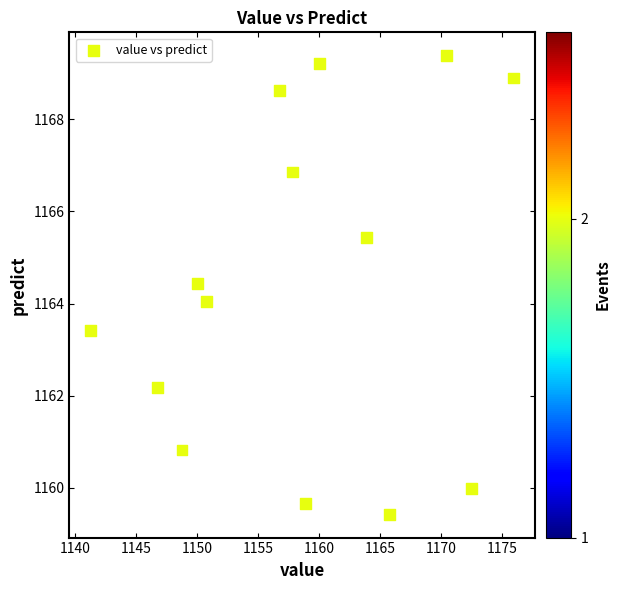

What is the range of Y values (max minus min)?

10.0